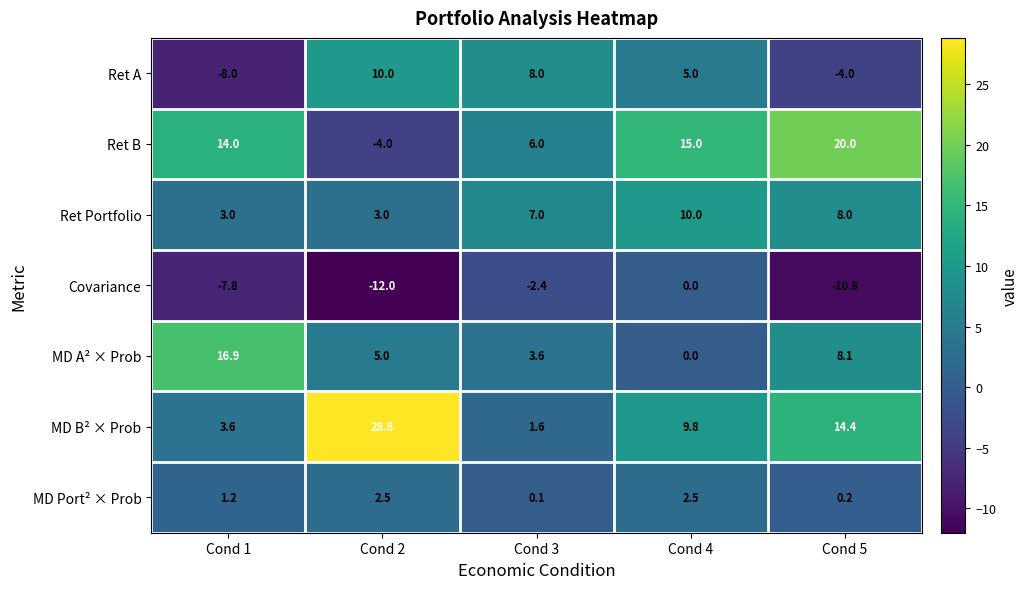

At which label is MD Port² × Prob closest to 1?

Cond 1